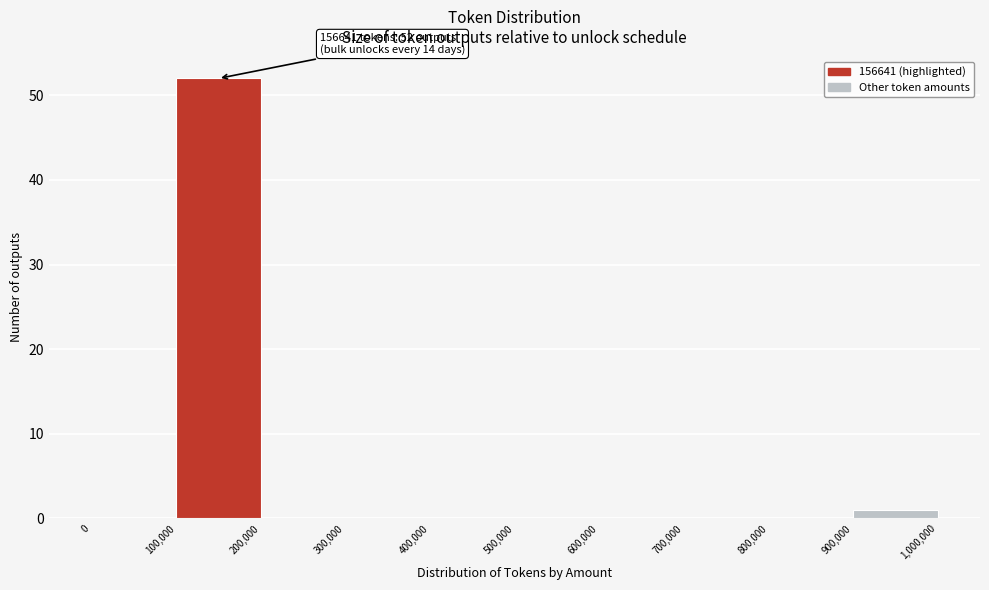

Over which range of the x-axis is the bar tallest?

100,000 to 200,000